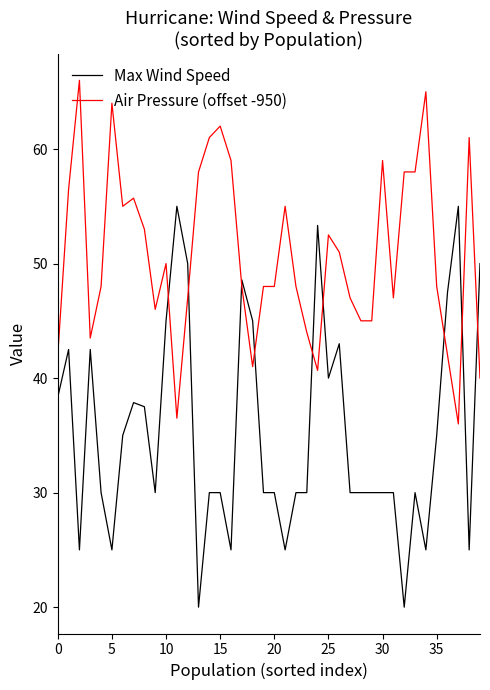

What is the smallest value displayed?

20.0